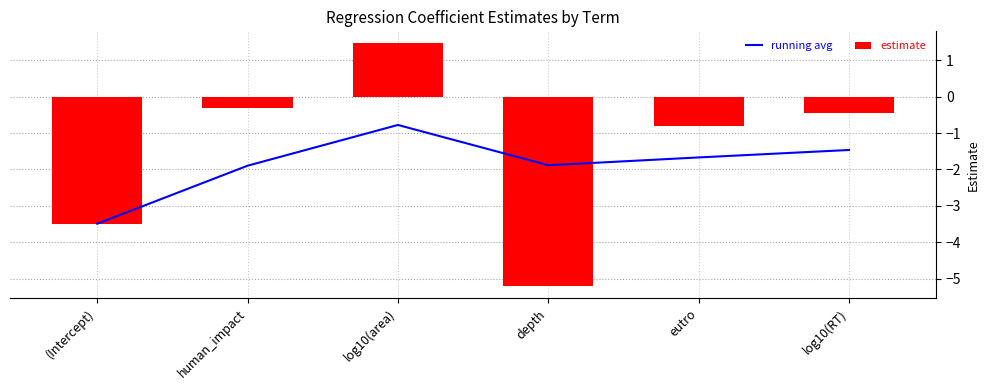

True or false: estimate has a value of -0.7 at log10(RT).

False